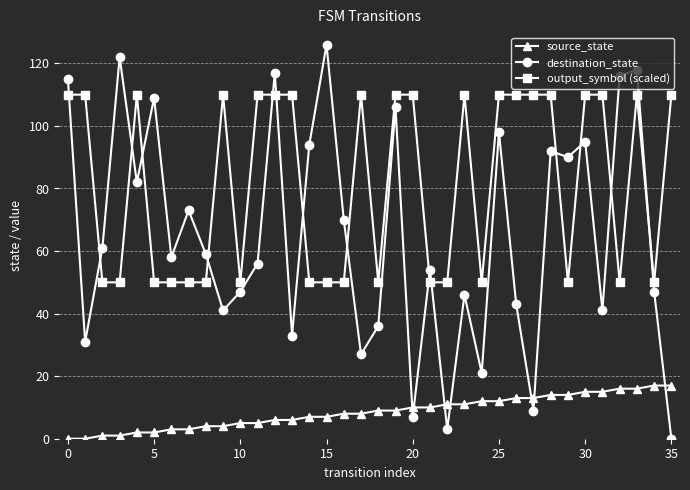

What are all the series names shown in the legend?

source_state, destination_state, output_symbol (scaled)